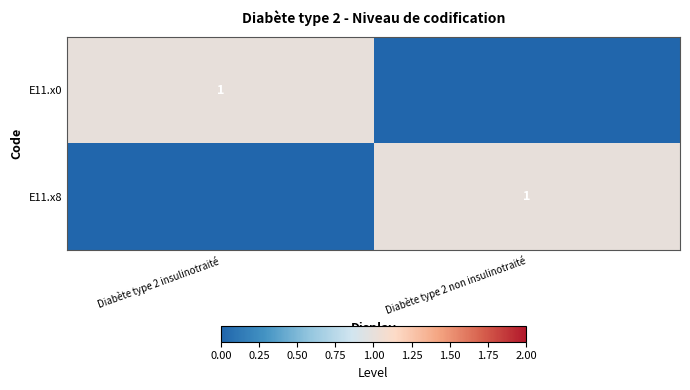

The value of E11.x0 at Diabète type 2 insulinotraité is 0. True or false?

False